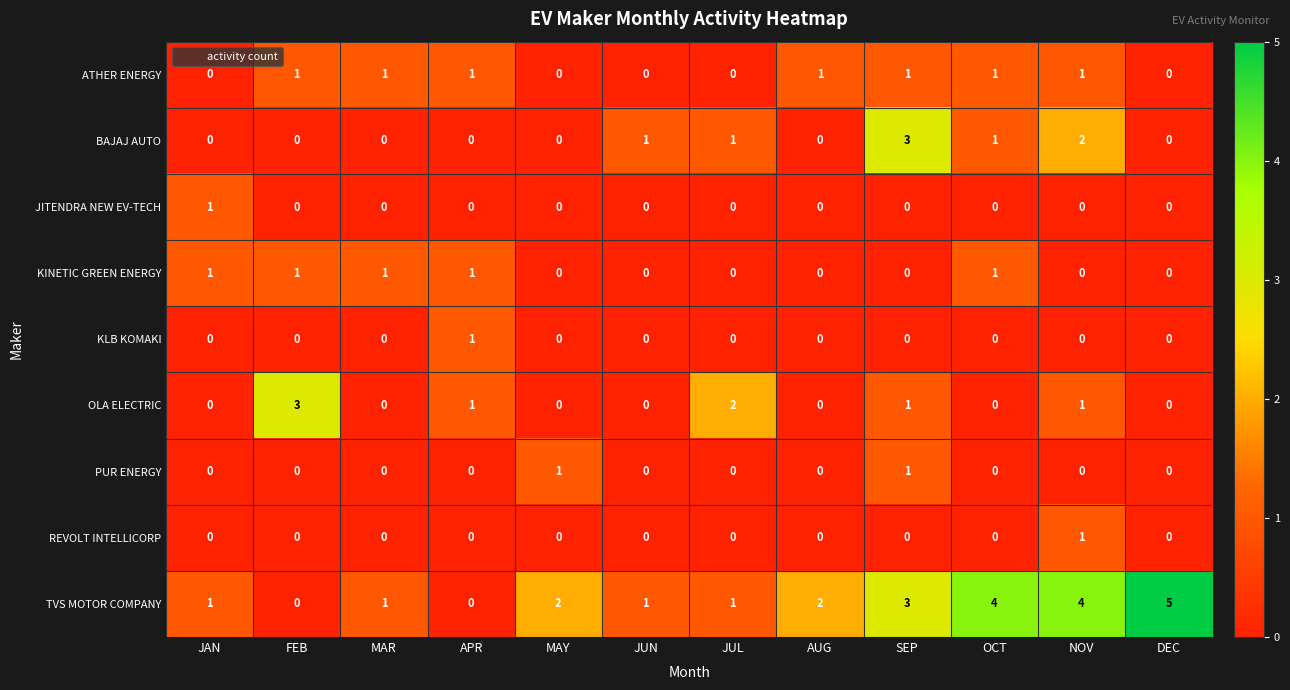

What is the total value across all series at NOV?

9